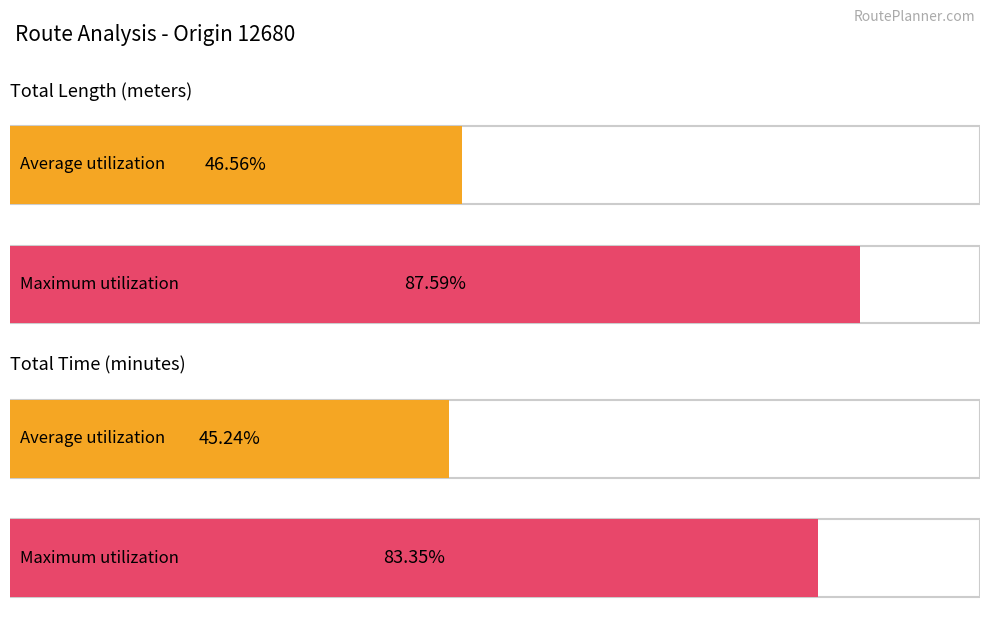

Rank the series by their average value, from lowest to highest.

Average Total_time, Average Total_Length